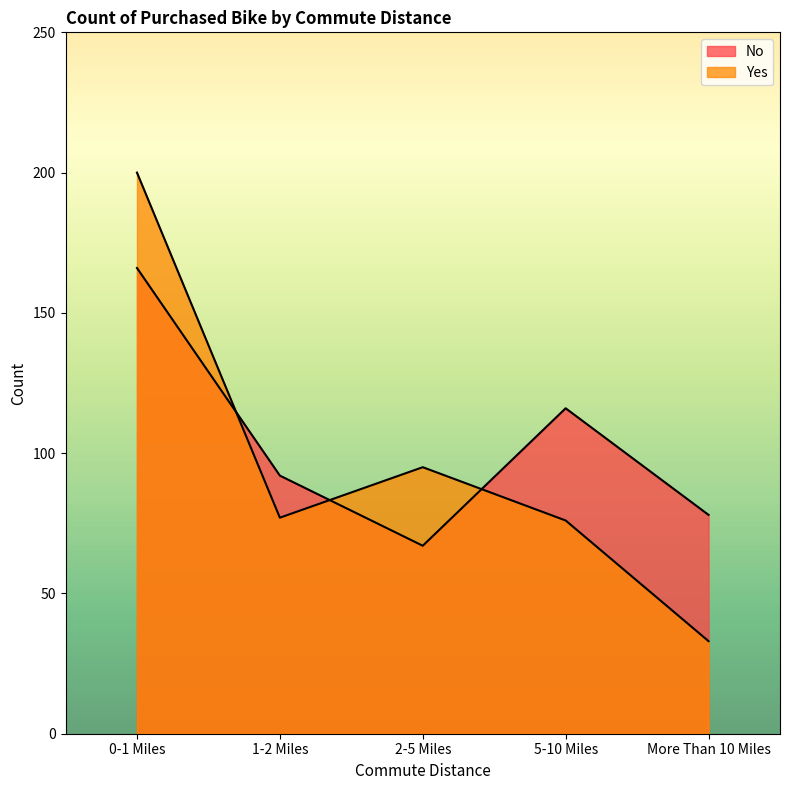

What is the difference between the maximum and minimum values in the Yes series?

167